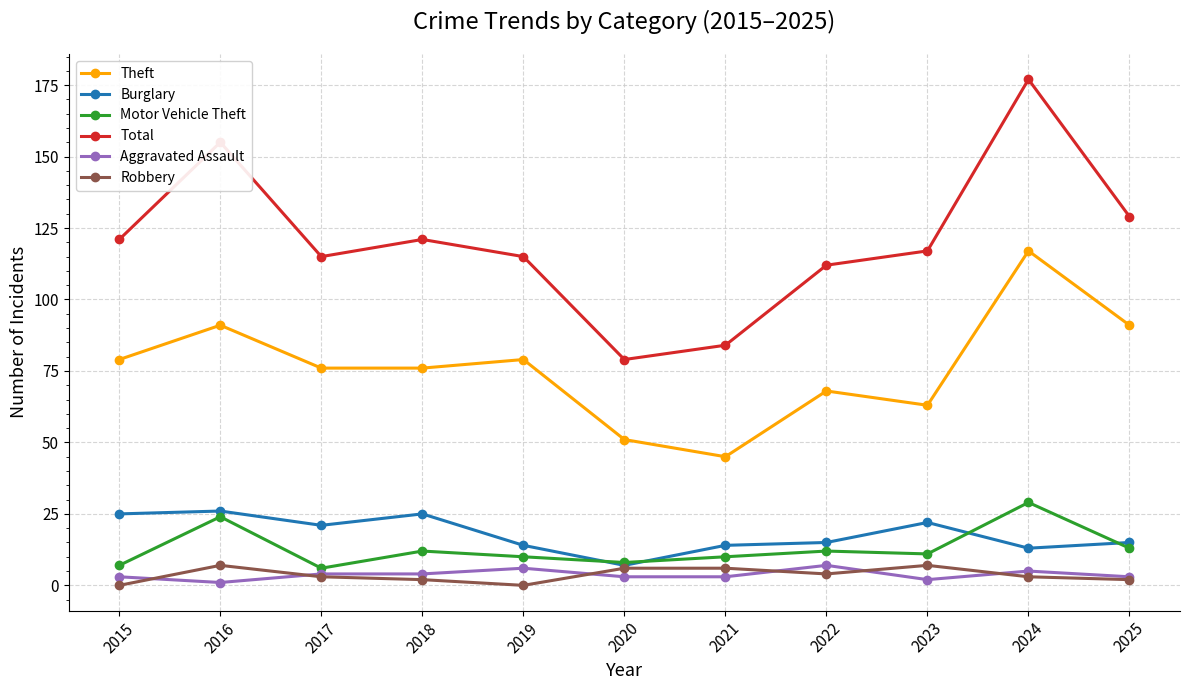

Where is the first local maximum for Motor Vehicle Theft?

2016